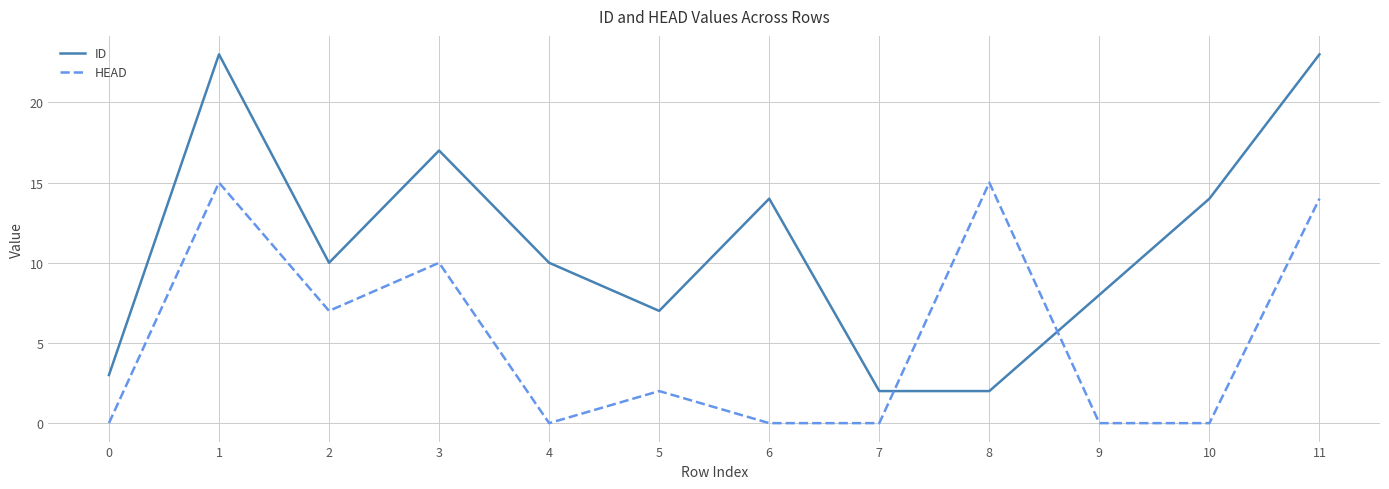

What are all the series names shown in the legend?

ID, HEAD